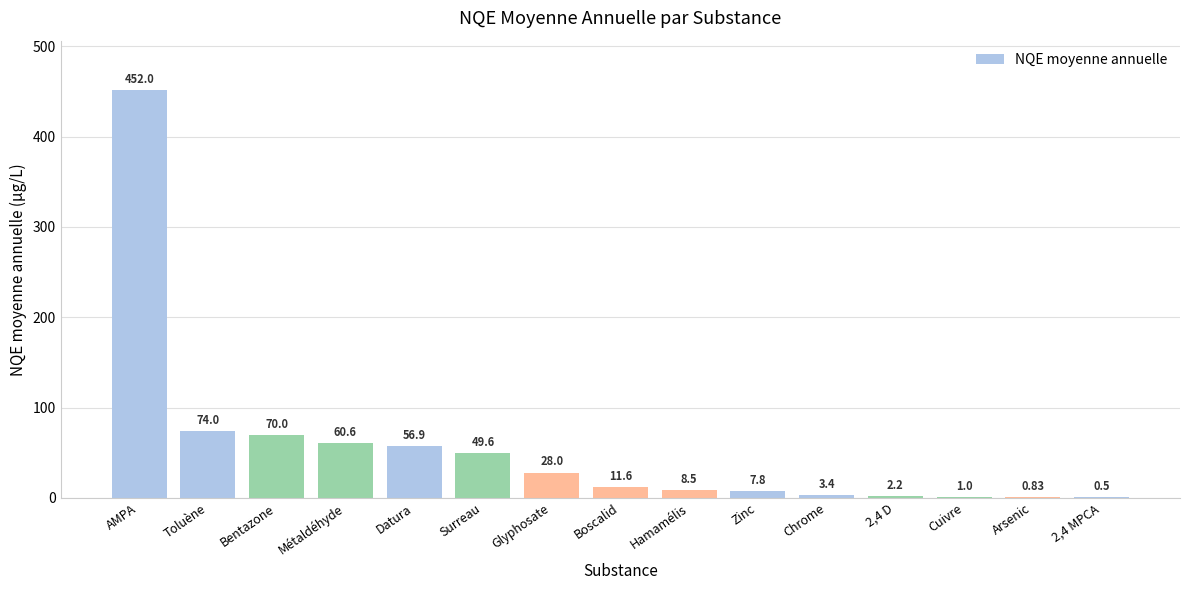

What is the change in value from Surreau to Chrome?

-46.2